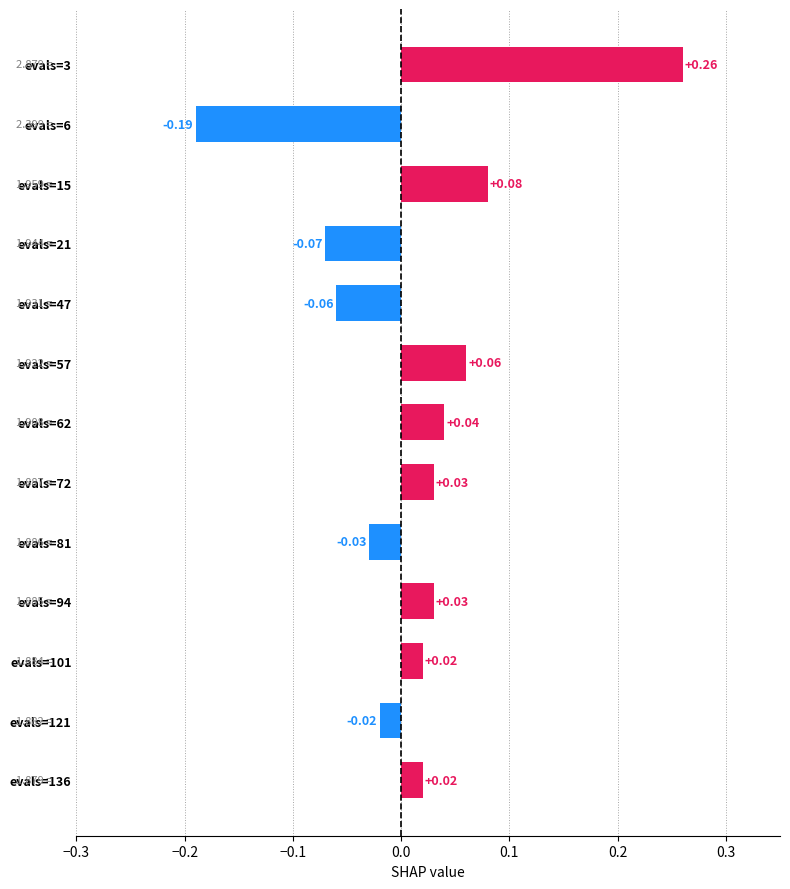

Count the number of categories in the chart.

13